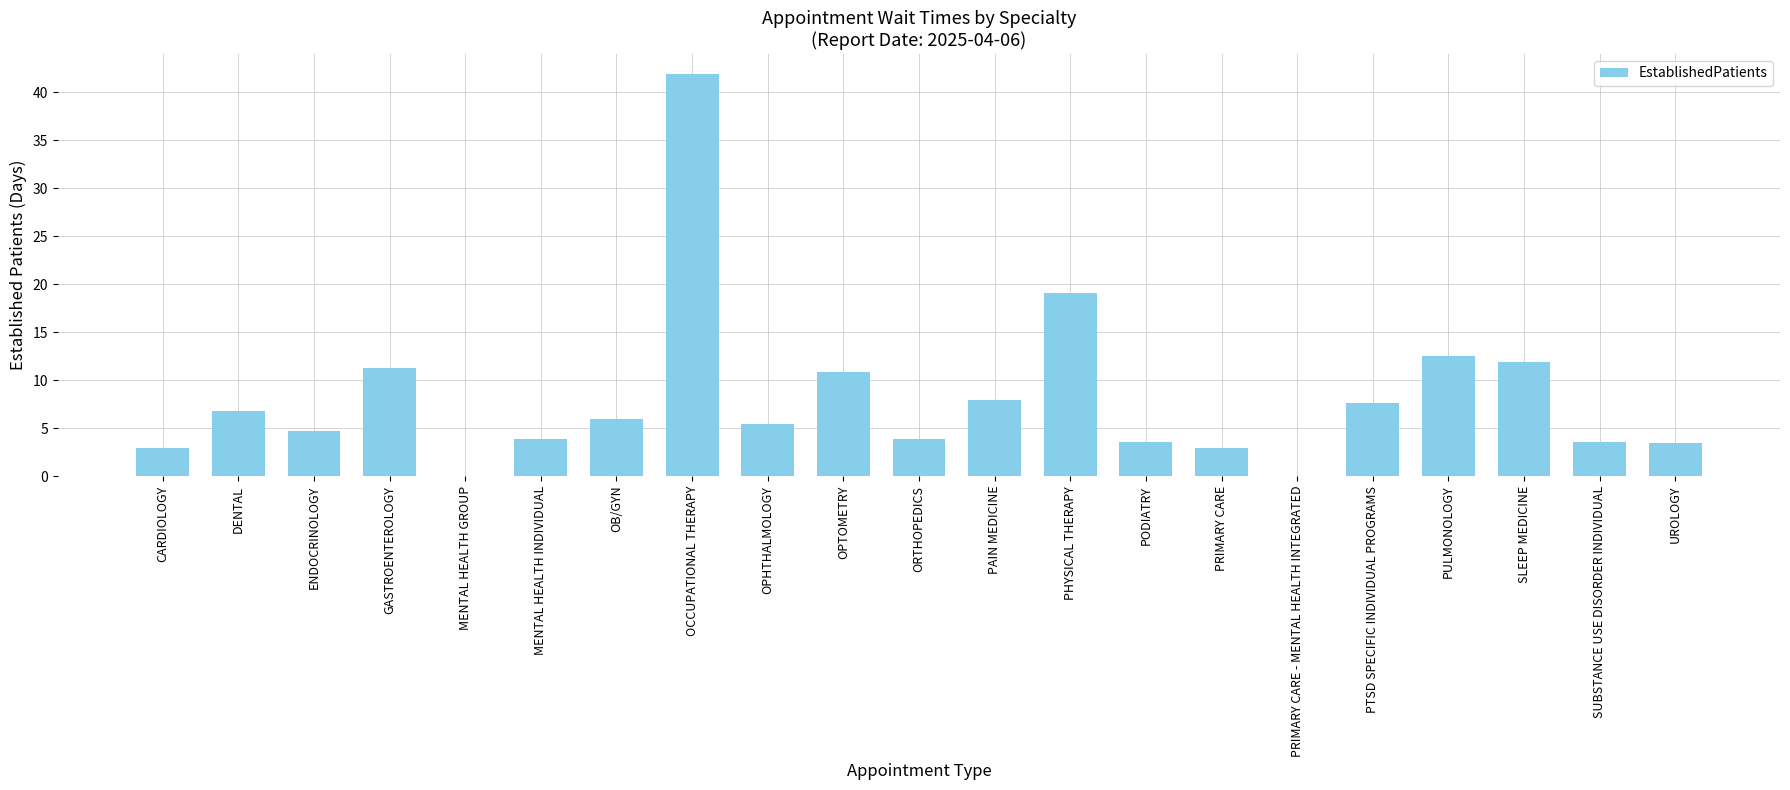

What is the sum of the values at GASTROENTEROLOGY and SLEEP MEDICINE?

23.2